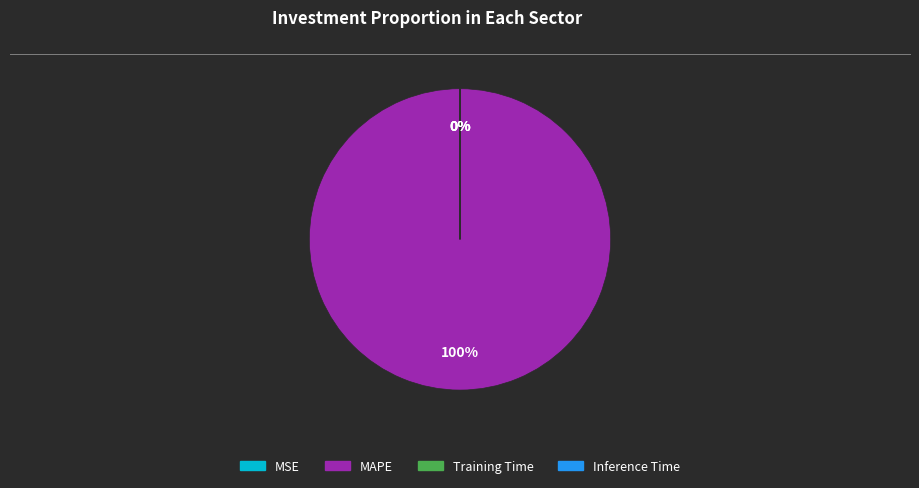

To the nearest percent, what is the difference between the largest and smallest slice percentages?

100%